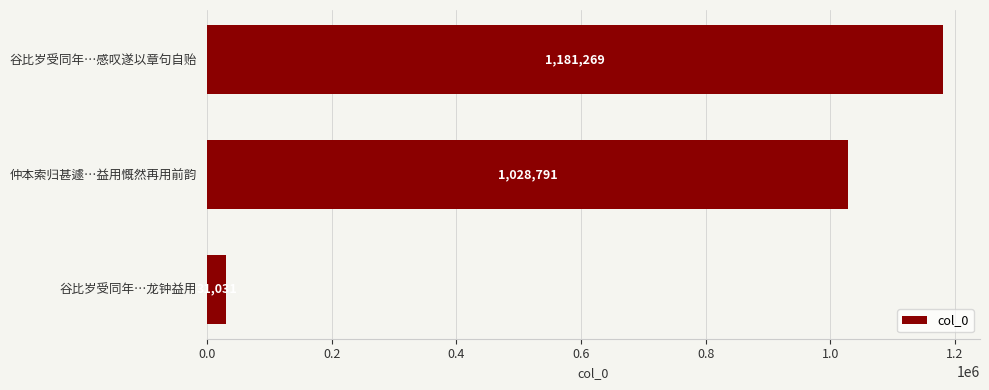

Rank the categories by value from highest to lowest.

谷比岁受同年…感叹遂以章句自贻, 仲本索归甚遽…益用慨然再用前韵, 谷比岁受同年…龙钟益用